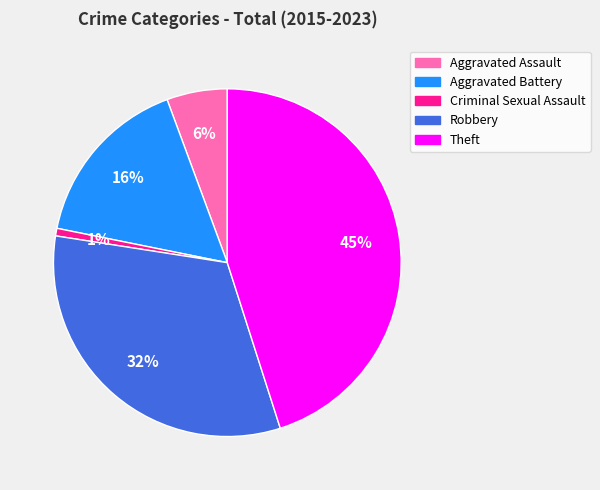

Which has a higher value, Criminal Sexual Assault or Robbery?

Robbery